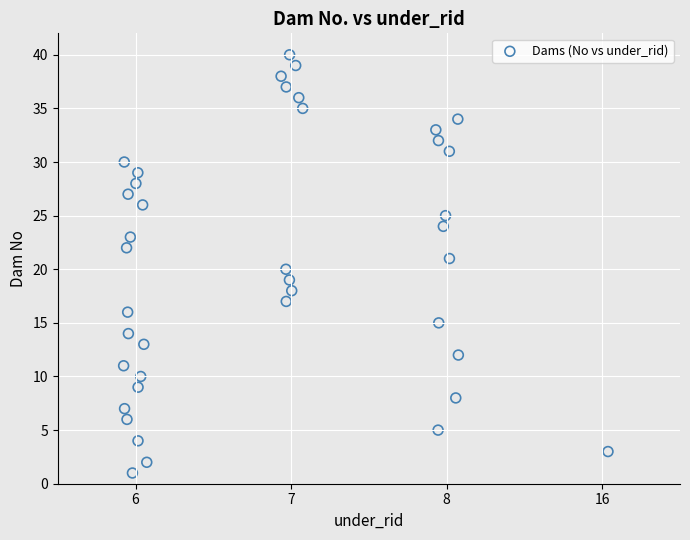

What is the range of Y values (max minus min)?

39